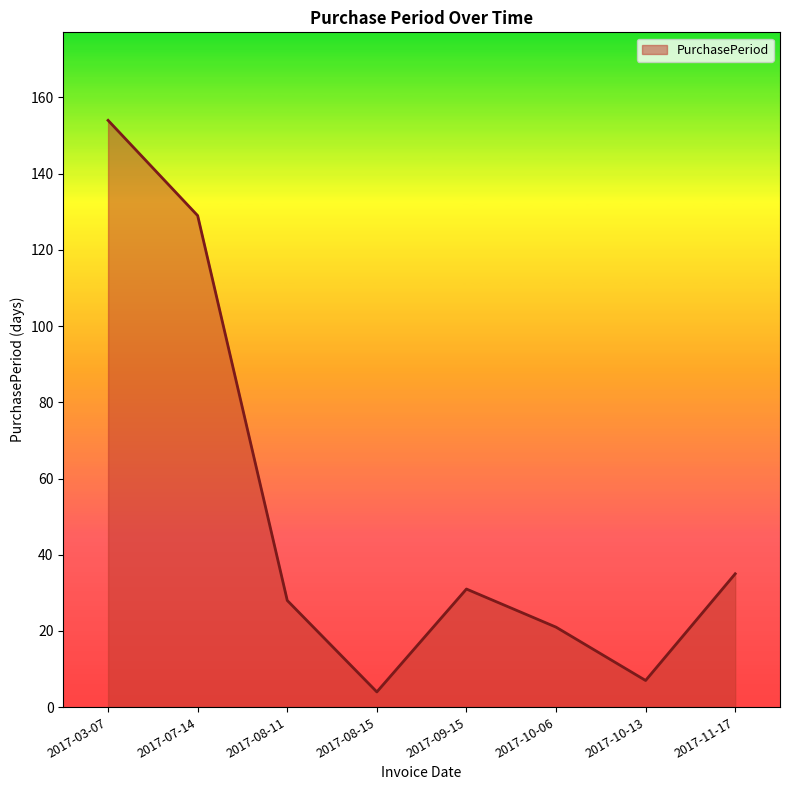

At which category does the data reach its first local valley?

2017-08-15